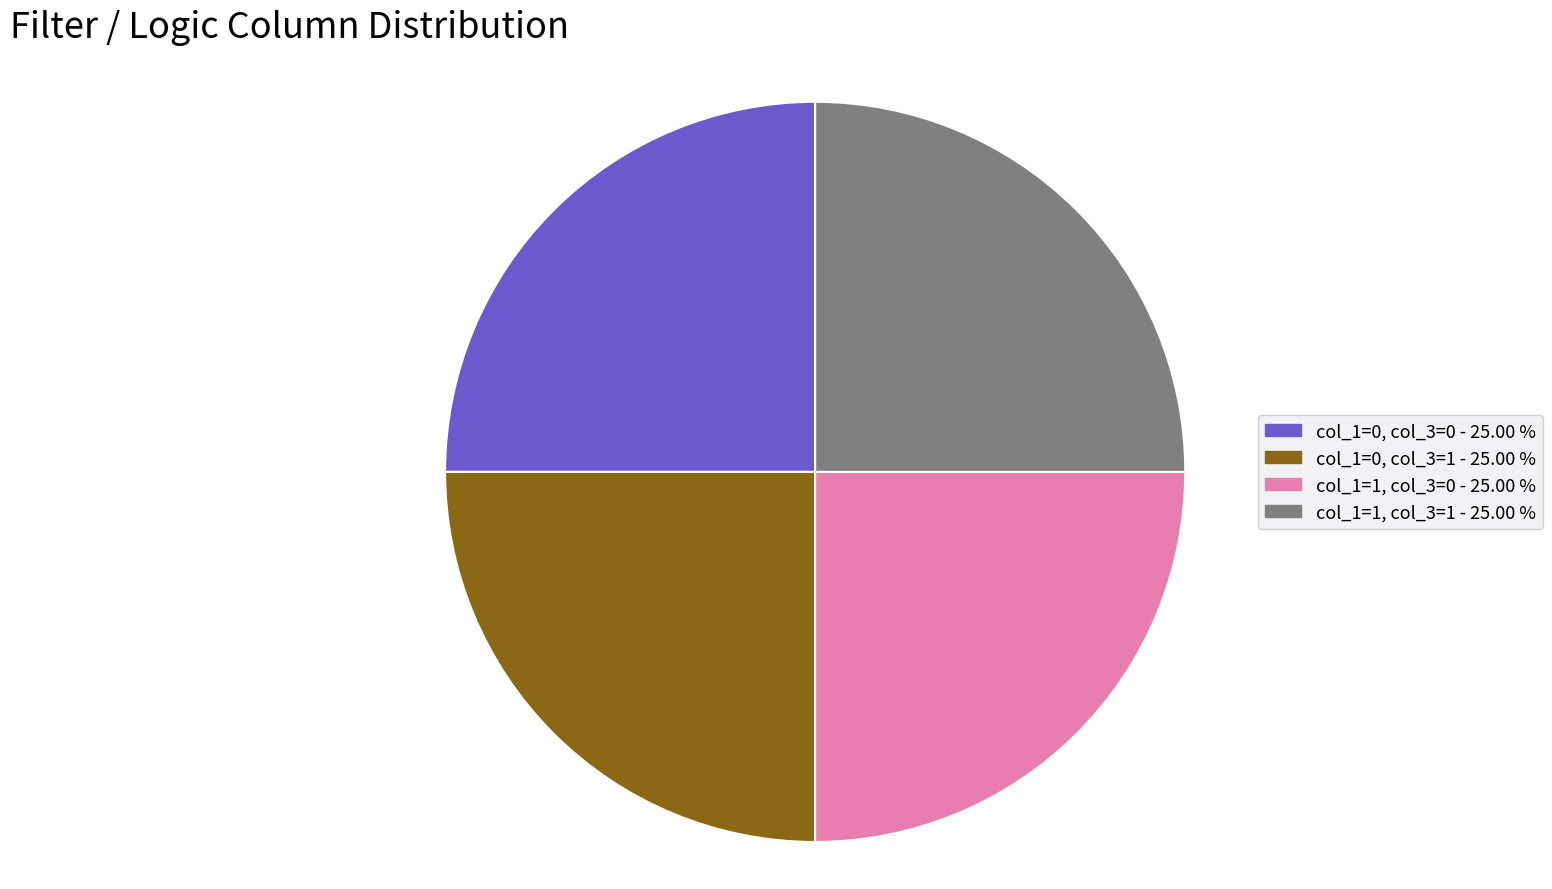

Does any single category account for the majority?

No